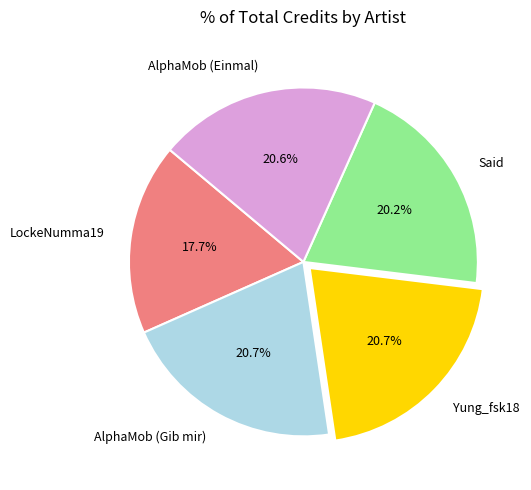

To the nearest percent, what percentage of the pie is AlphaMob (Gib mir)?

21%